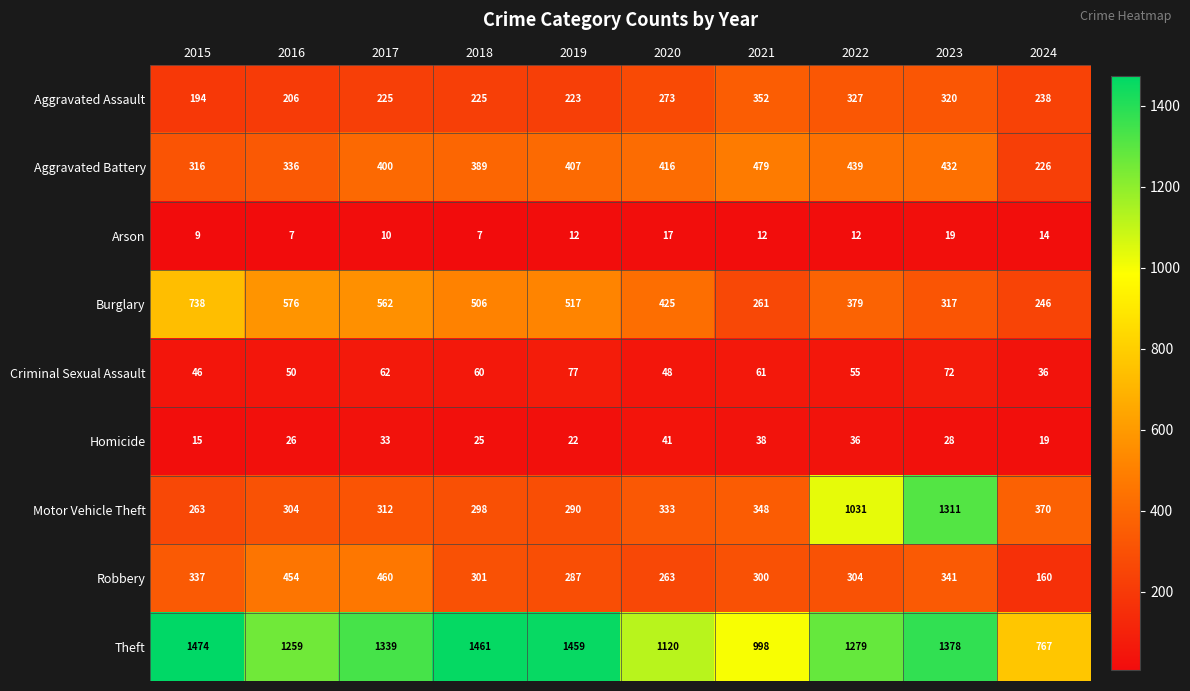

What is the spread (max minus min) of values at 2024?

753